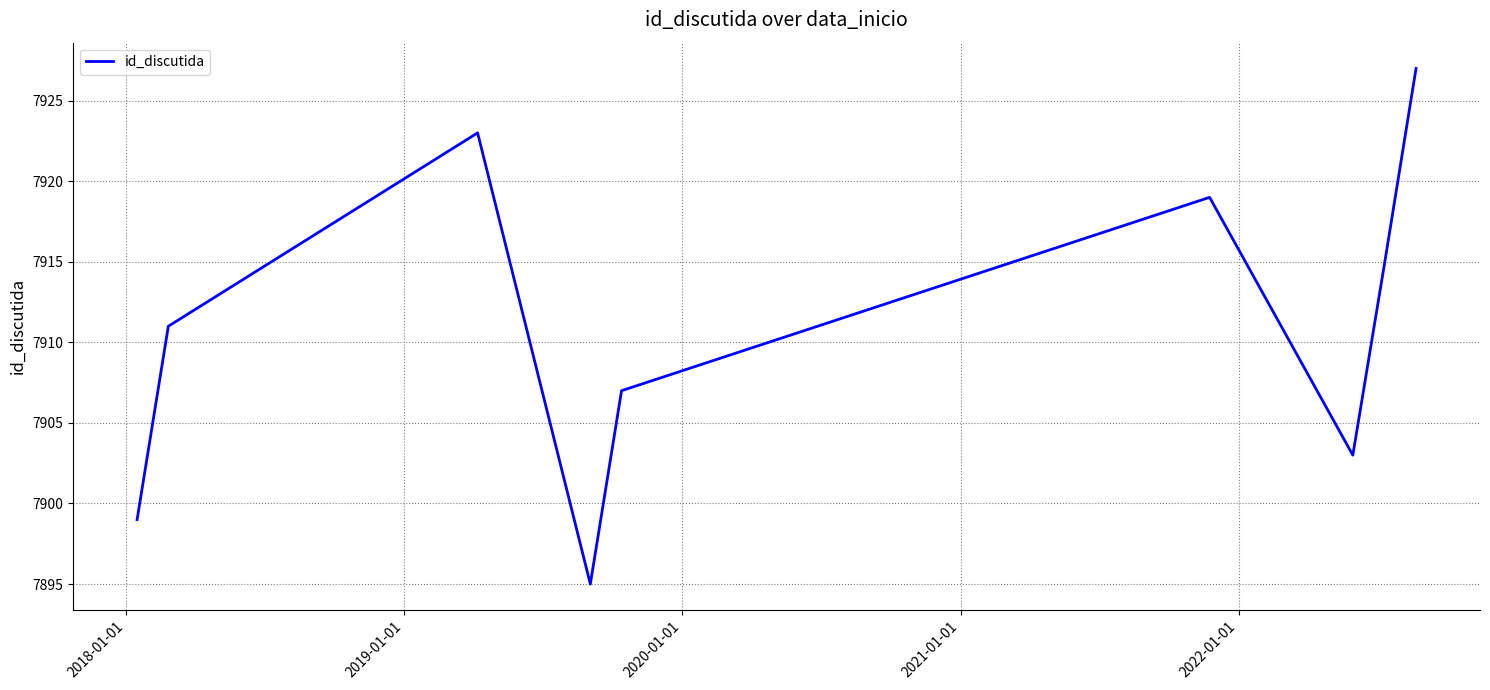

What is the difference between the maximum and minimum values?

32